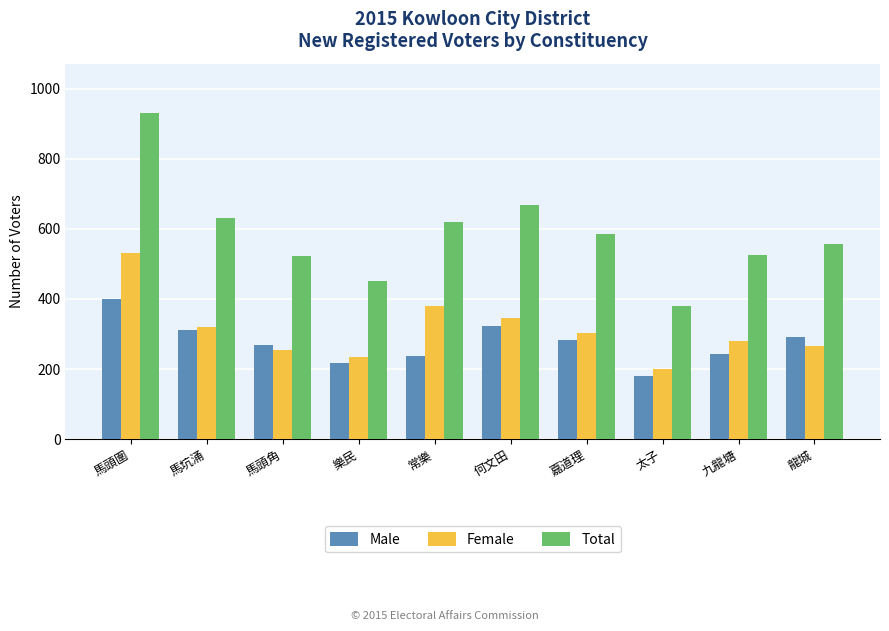

What value does the Male series have at 何文田, to the nearest 50?

300